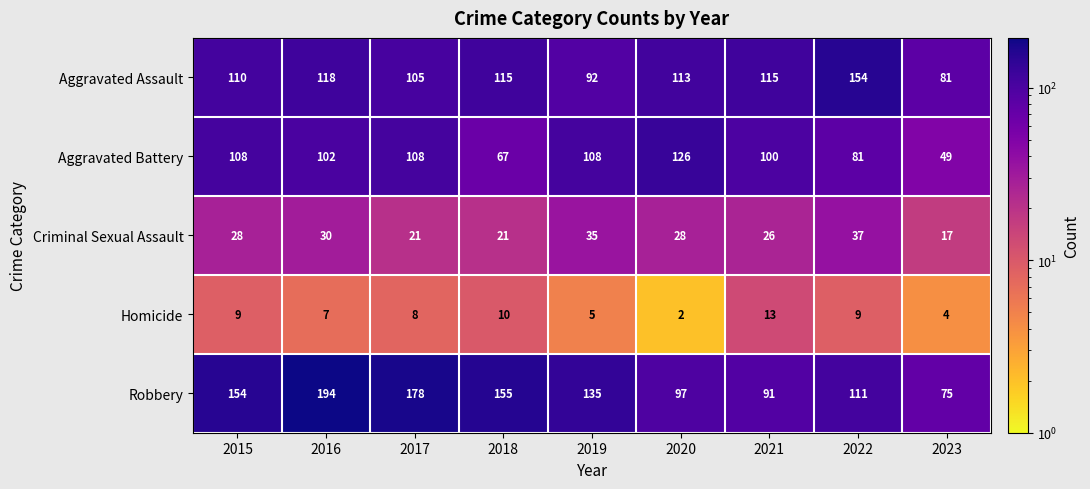

Between 2017 and 2022, which series saw the biggest shift?

Robbery